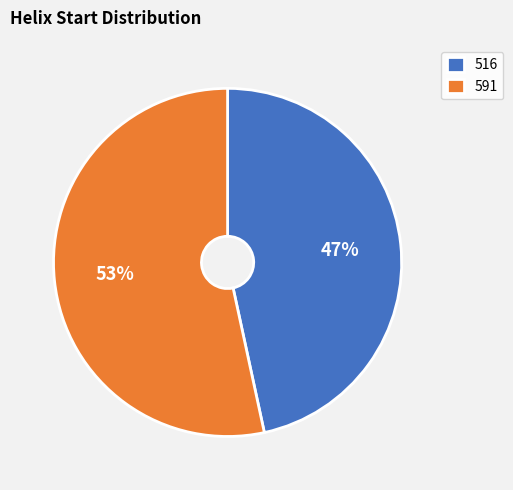

What is the majority slice?

591